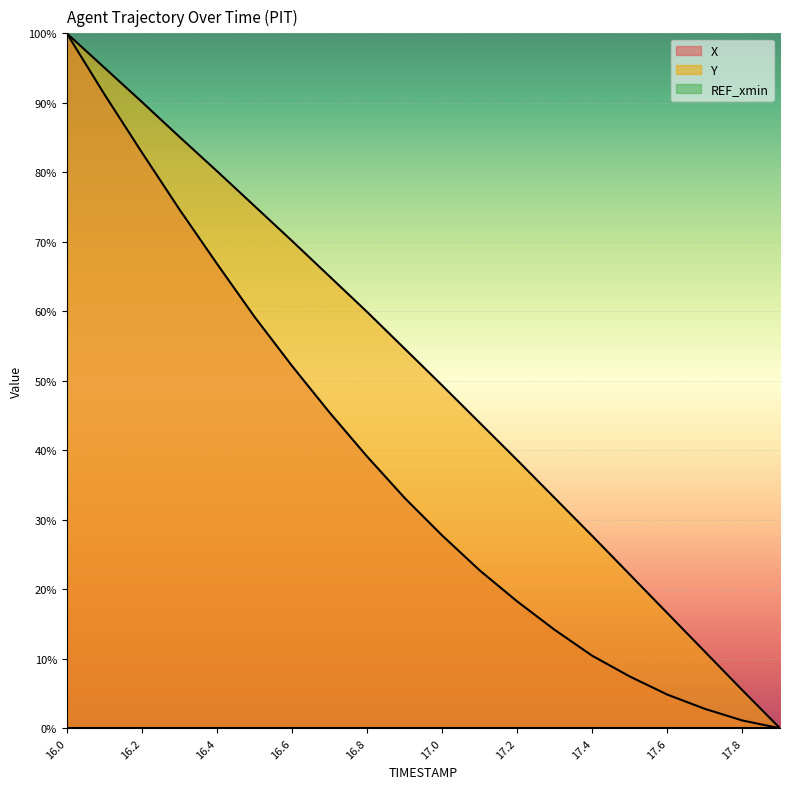

What is the average value of the X series?

37.7